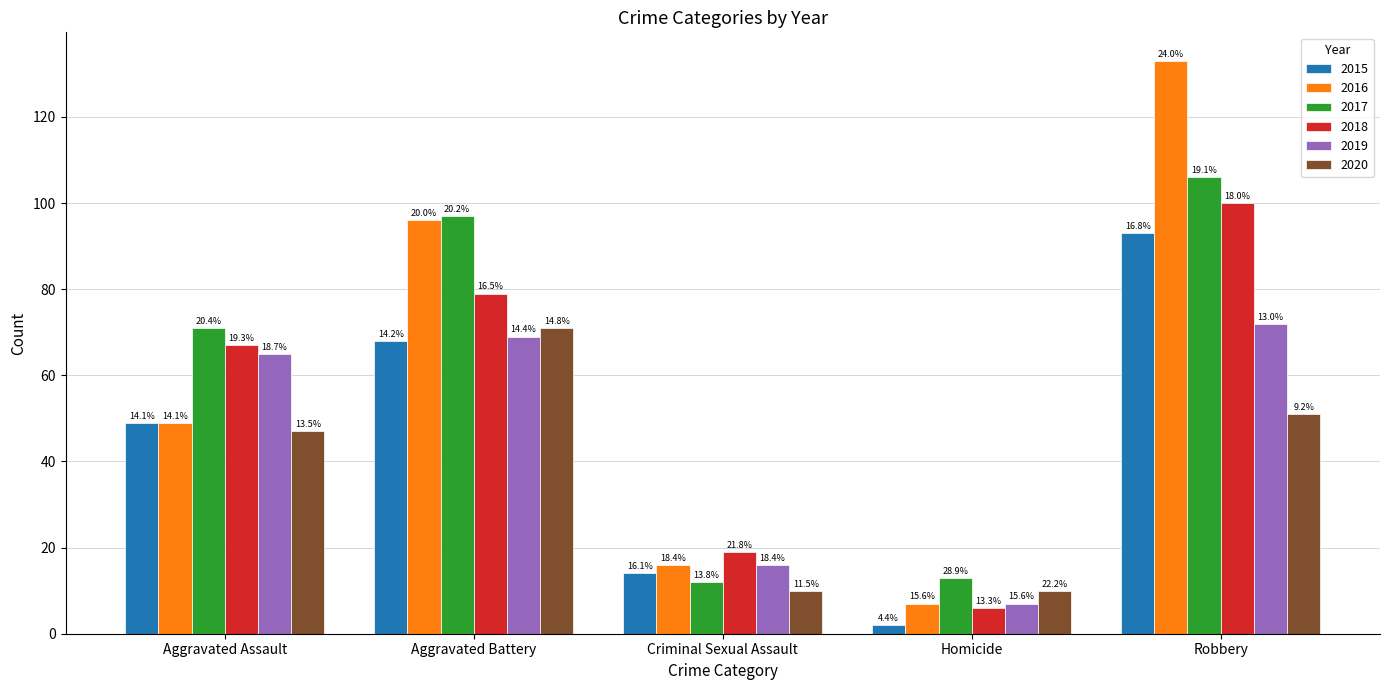

What is the average value of the 2017 series?

60